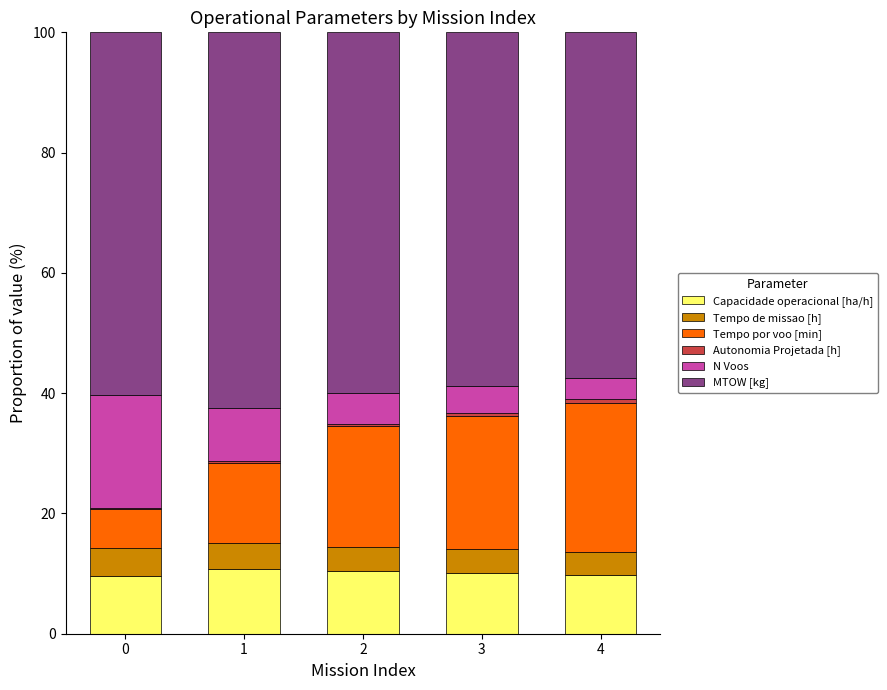

How many distinct data groups are displayed?

6